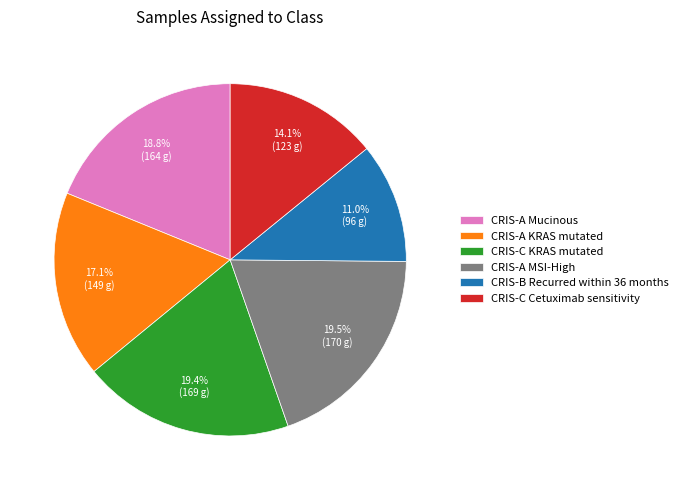

Which category has the smallest portion of the pie?

CRIS-B Recurred within 36 months